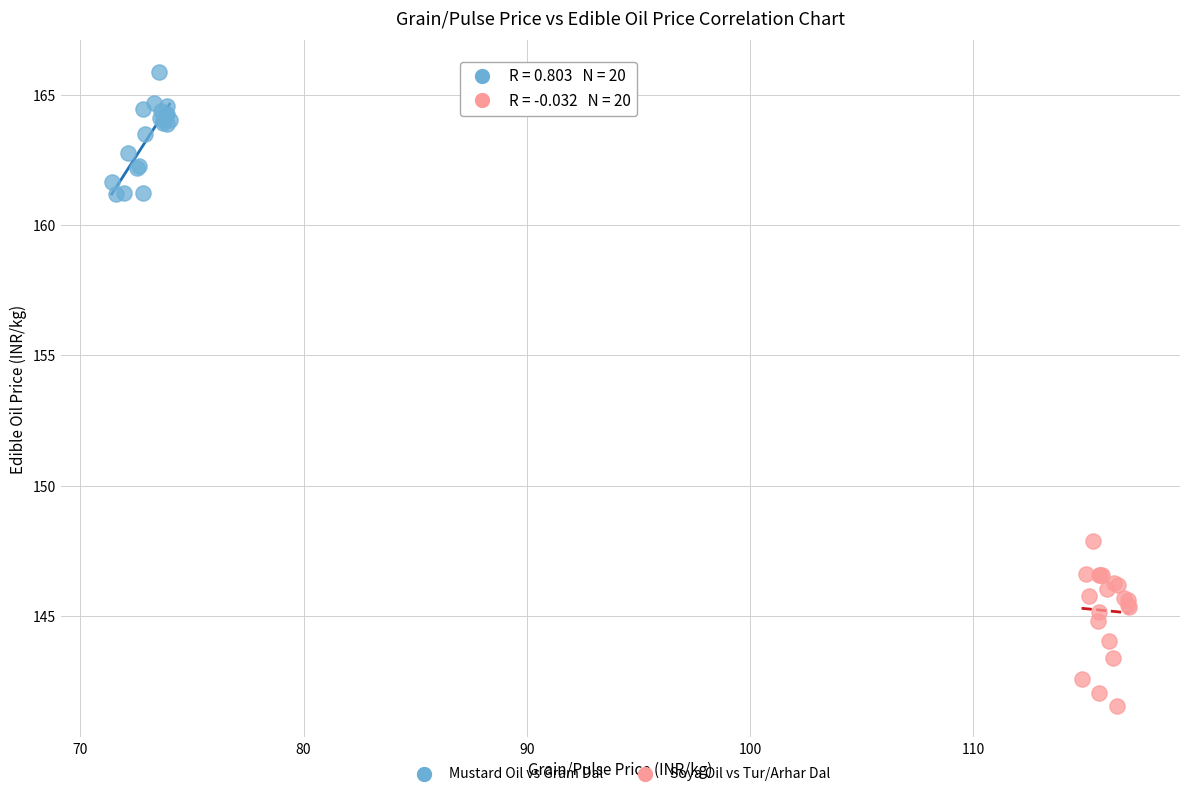

Which series contains the highest Y value?

Mustard Oil vs Gram Dal